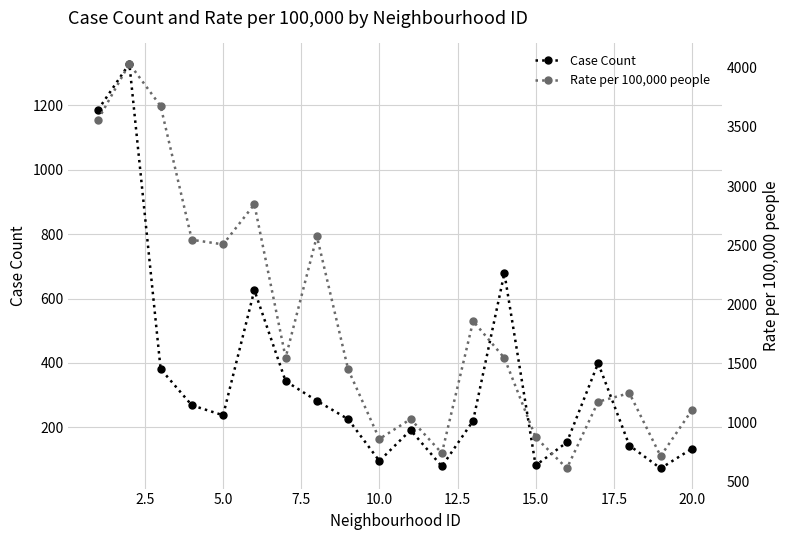

Does the chart have visible grid lines?

Yes